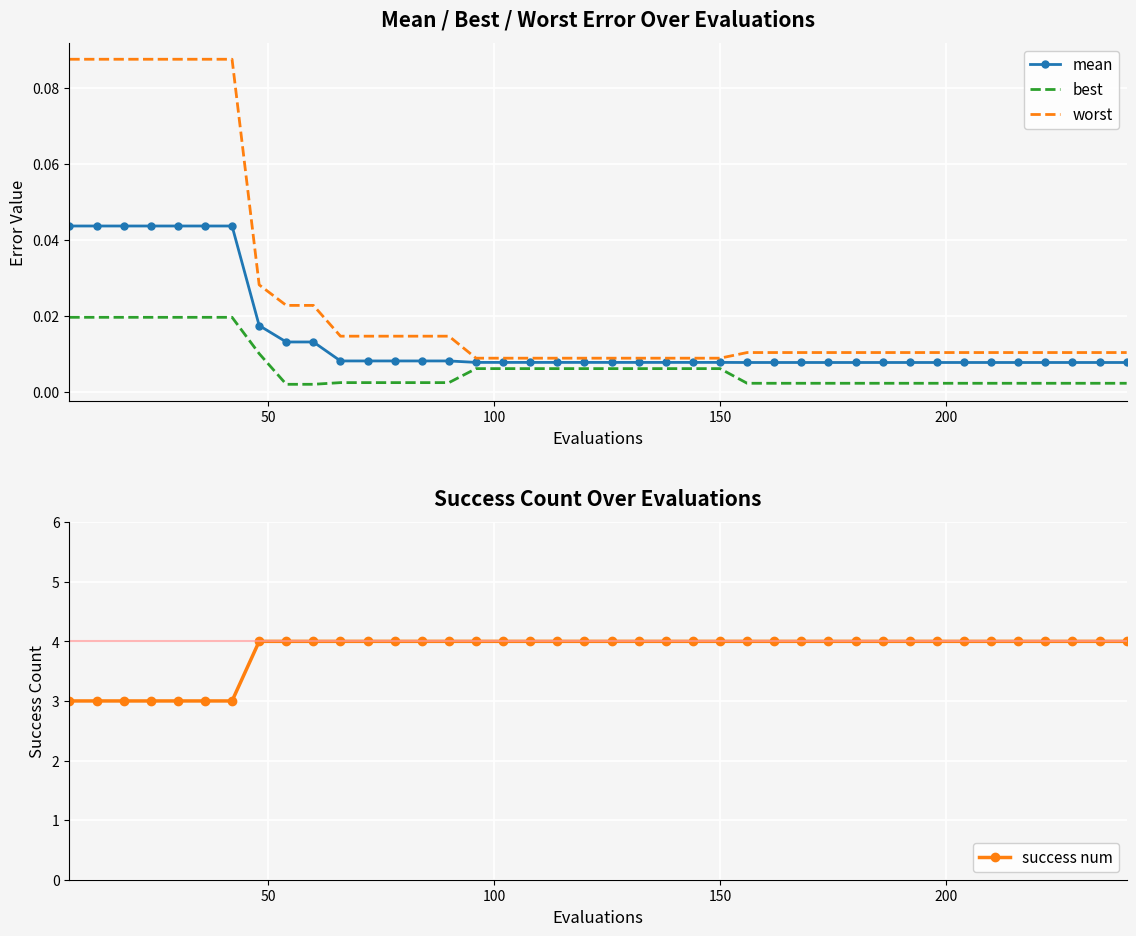

What is the average value of the success num series?

3.8